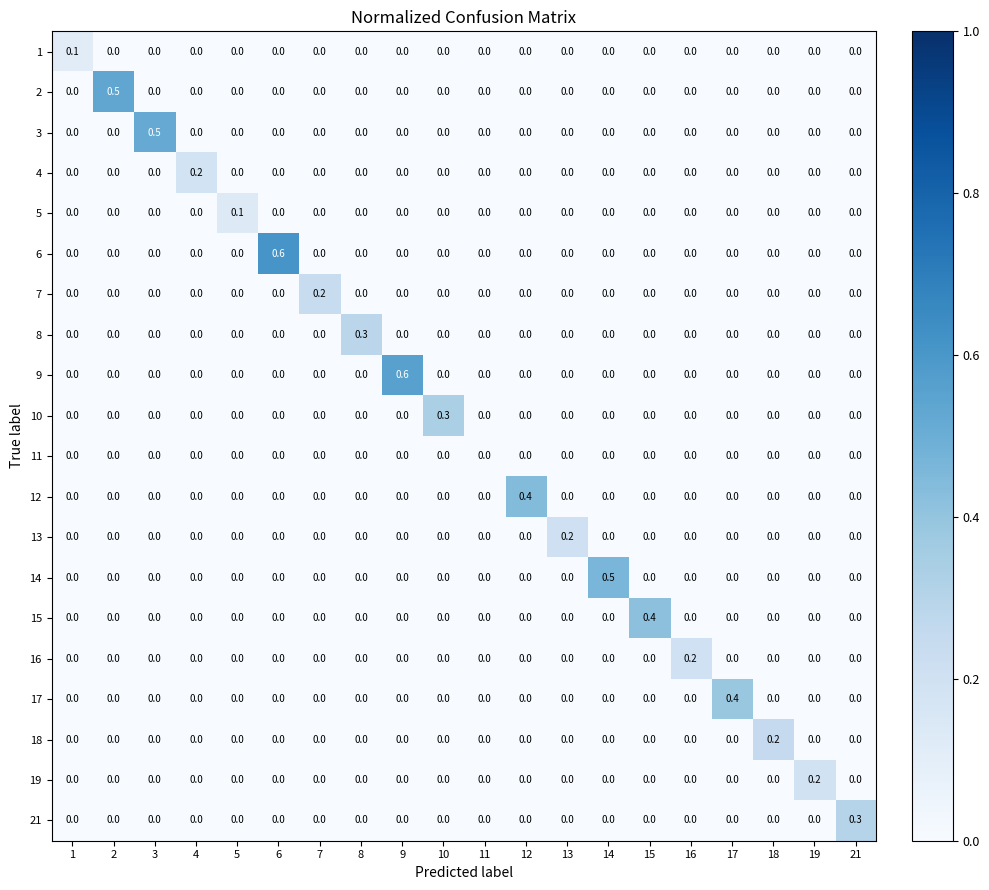

Which category has the highest value in the 13 series?

13